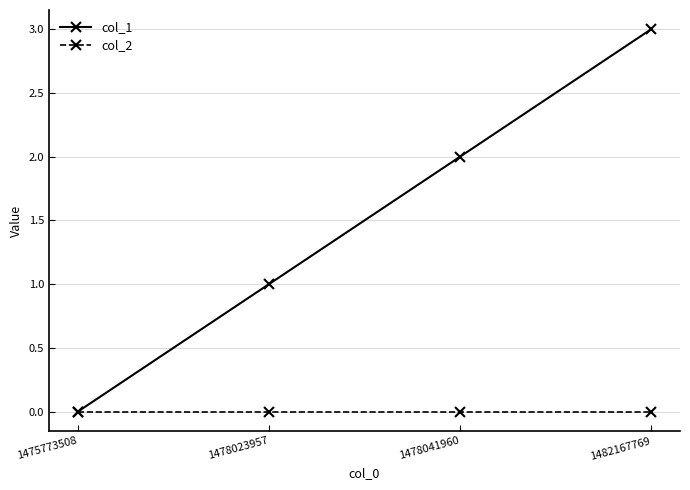

Is it true that col_1 equals 3 at 1478041960?

False